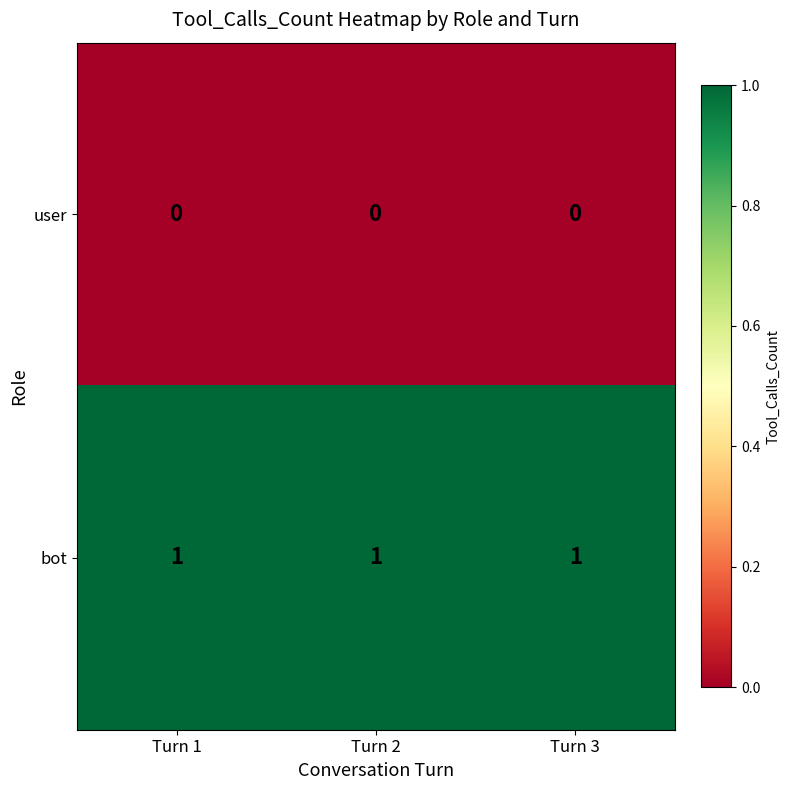

True or false: bot has a value of 1 at Turn 1.

True